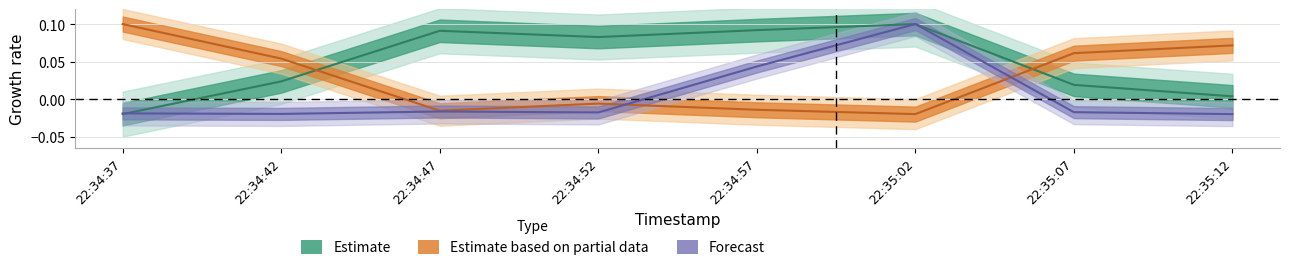

List the labels in order of avgrq-sz value, smallest first.

22:35:12, 22:34:42, 22:34:37, 22:34:52, 22:35:07, 22:34:47, 22:34:57, 22:35:02